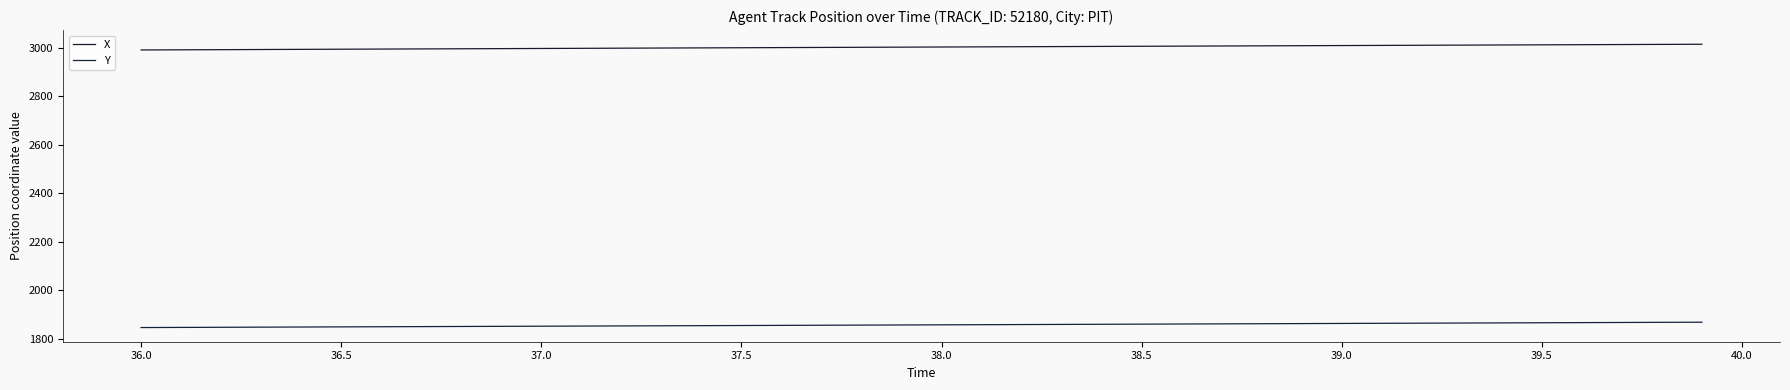

Does the chart display data point markers on the line(s)?

No